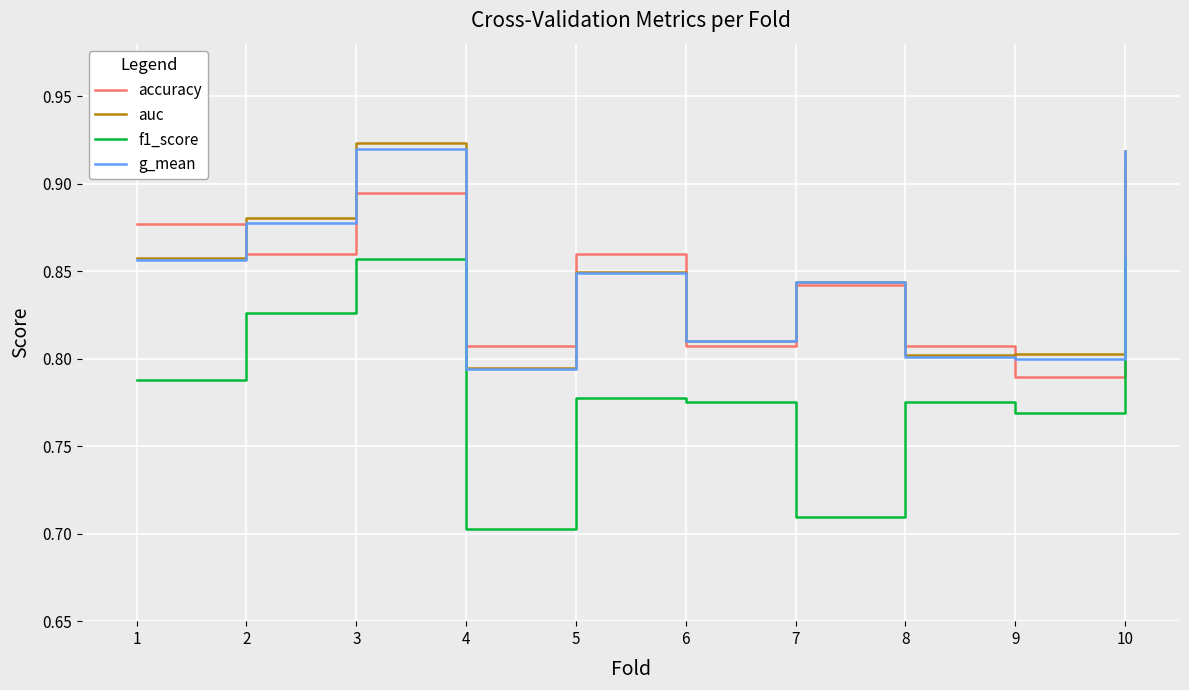

What is the sum of the g_mean values at 2 and 5?

1.7